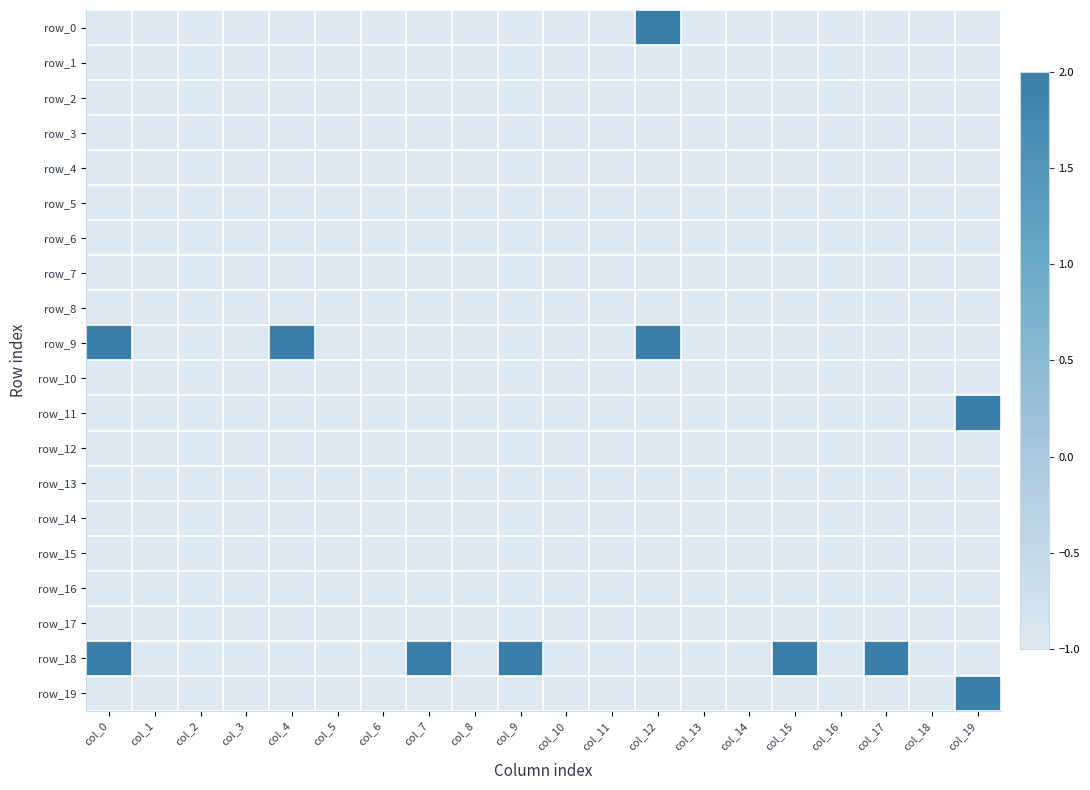

What is the average value of the row_1 series?

-1